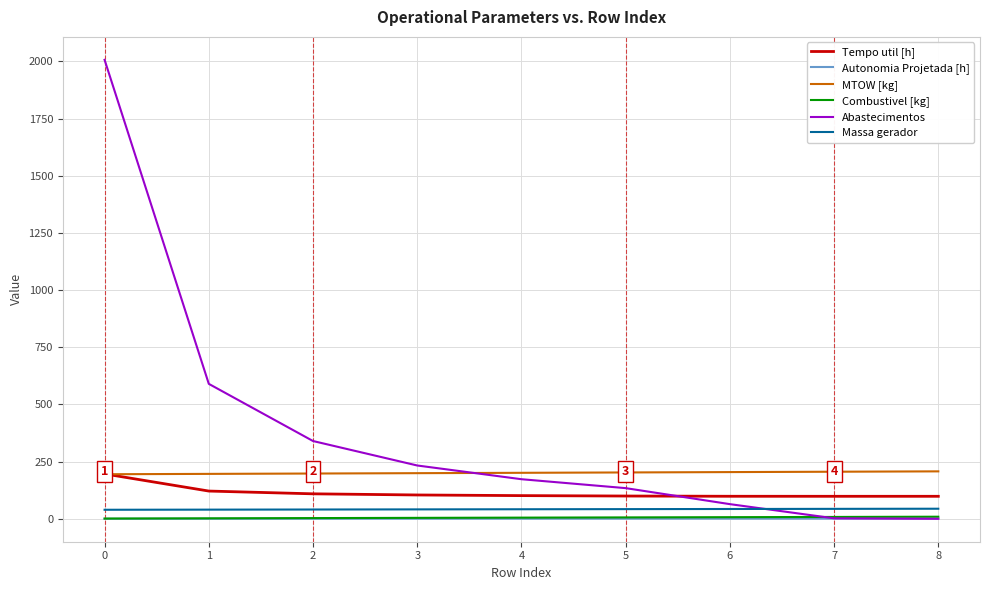

Which series has the largest total across all categories?

Abastecimentos